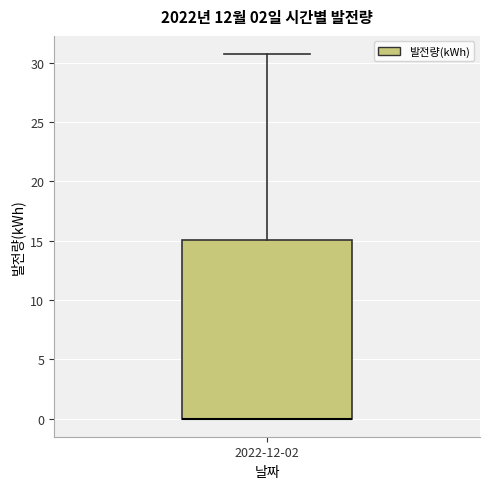

Where is the lower edge of the box for 2022-12-02 on the y-axis? The values are not printed on the chart, so give them approximately, as read against the axis.

0.0